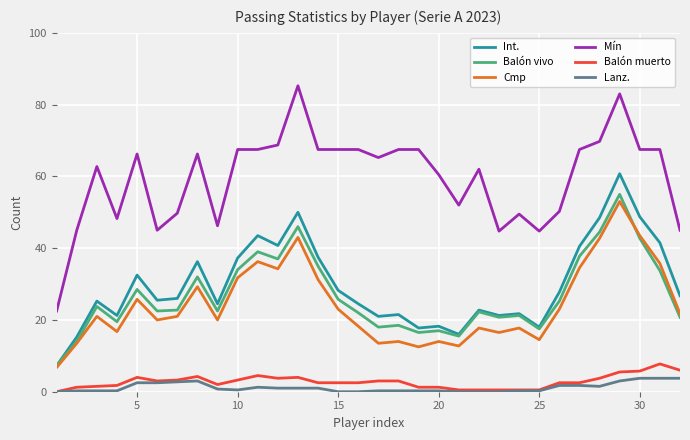

Which series has the widest spread of values?

Mín